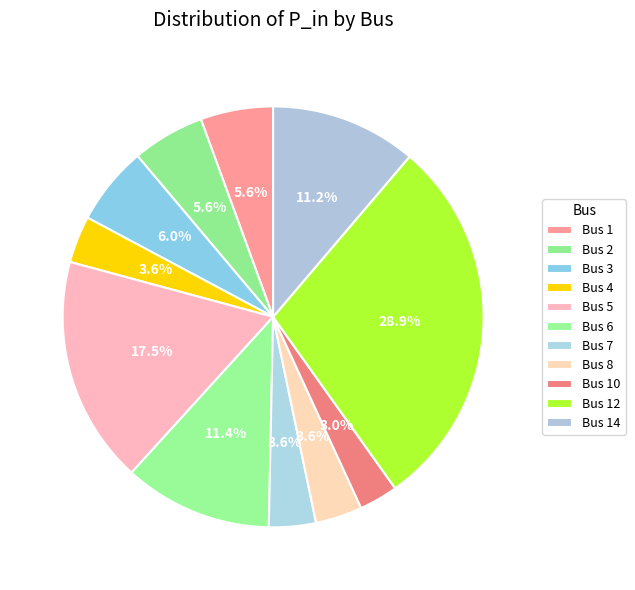

Is it true that Bus 14 is 2% of the pie?

False